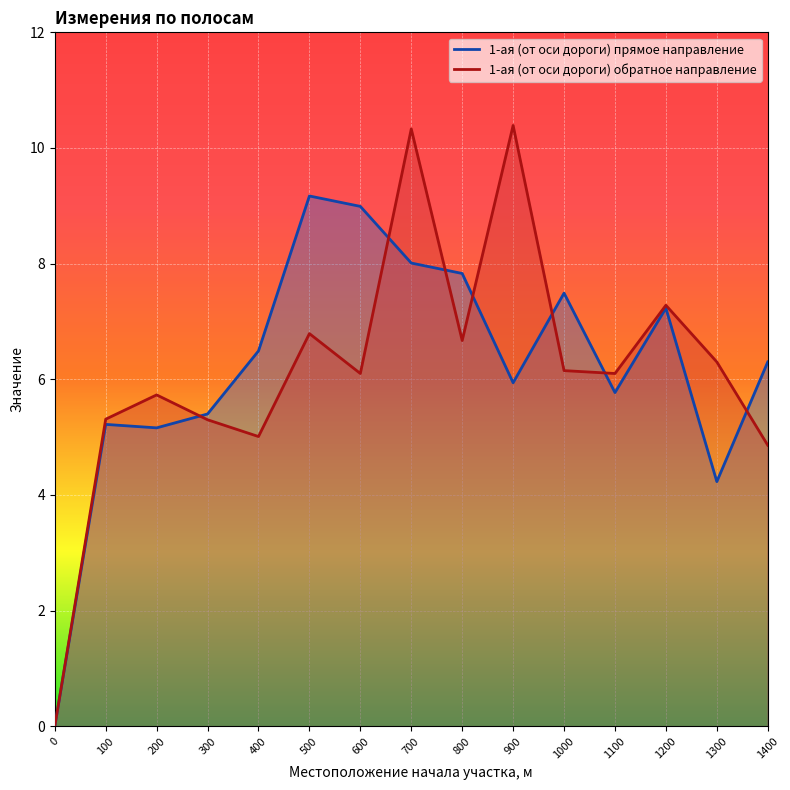

True or false: 1-ая (от оси дороги) прямое направление has a value of 10.3 at 1000.

False